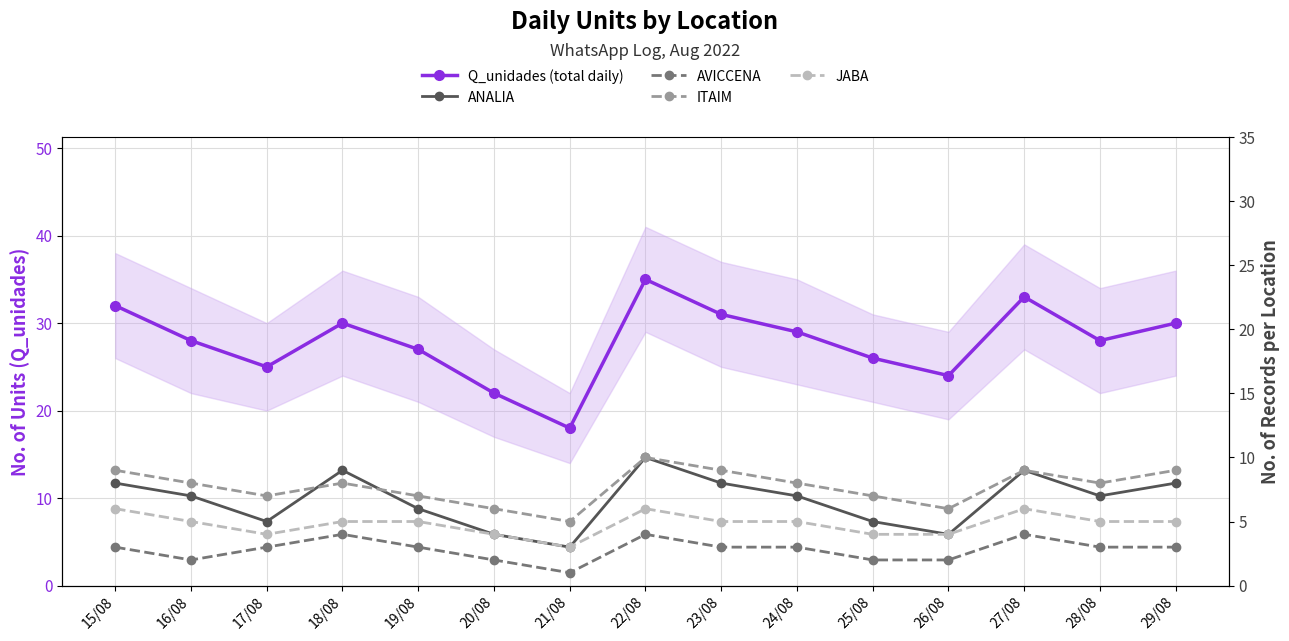

What is the label of the 2nd point from the right?

28/08